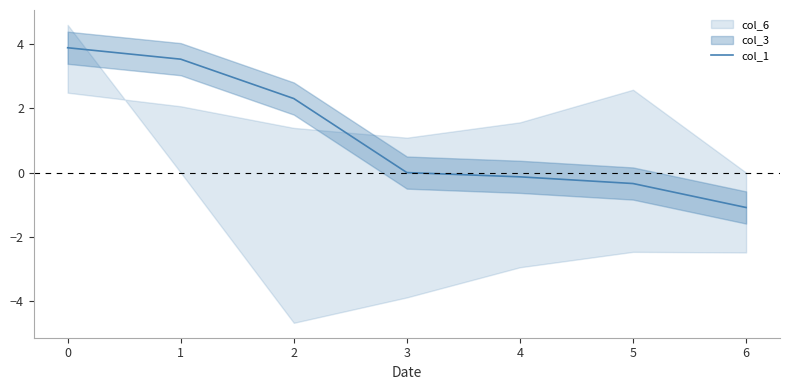

What is the maximum value shown in the chart?

3.9